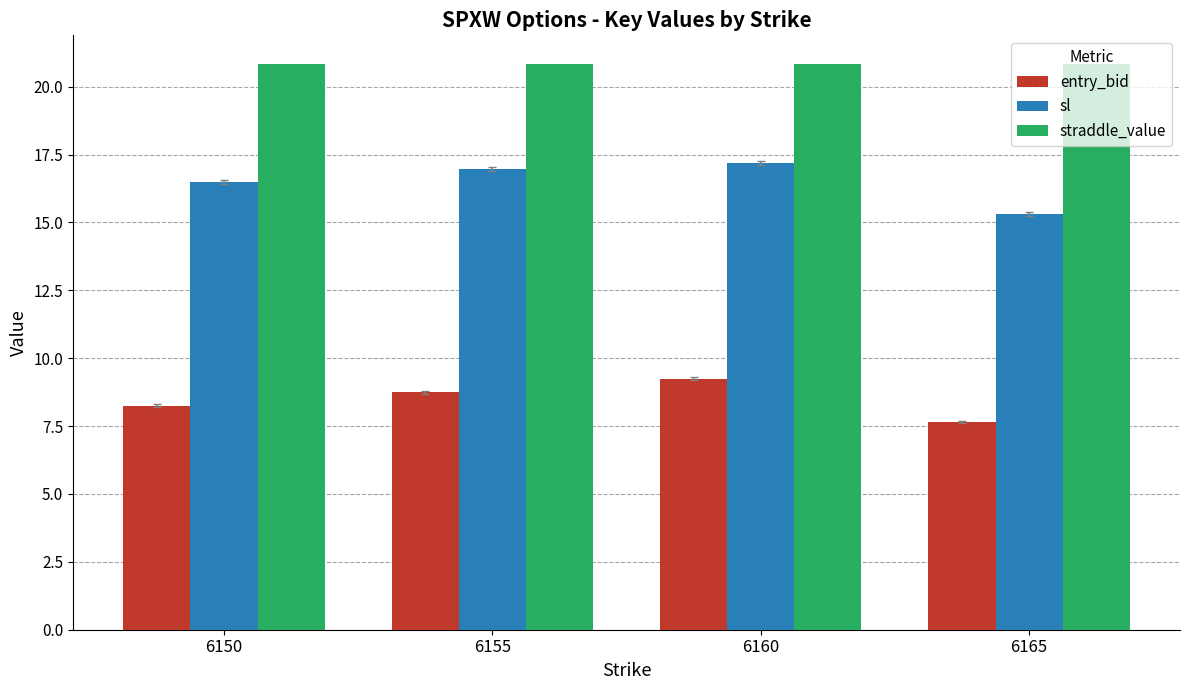

Rank the series at 6155 from lowest to highest value.

entry_bid, sl, straddle_value